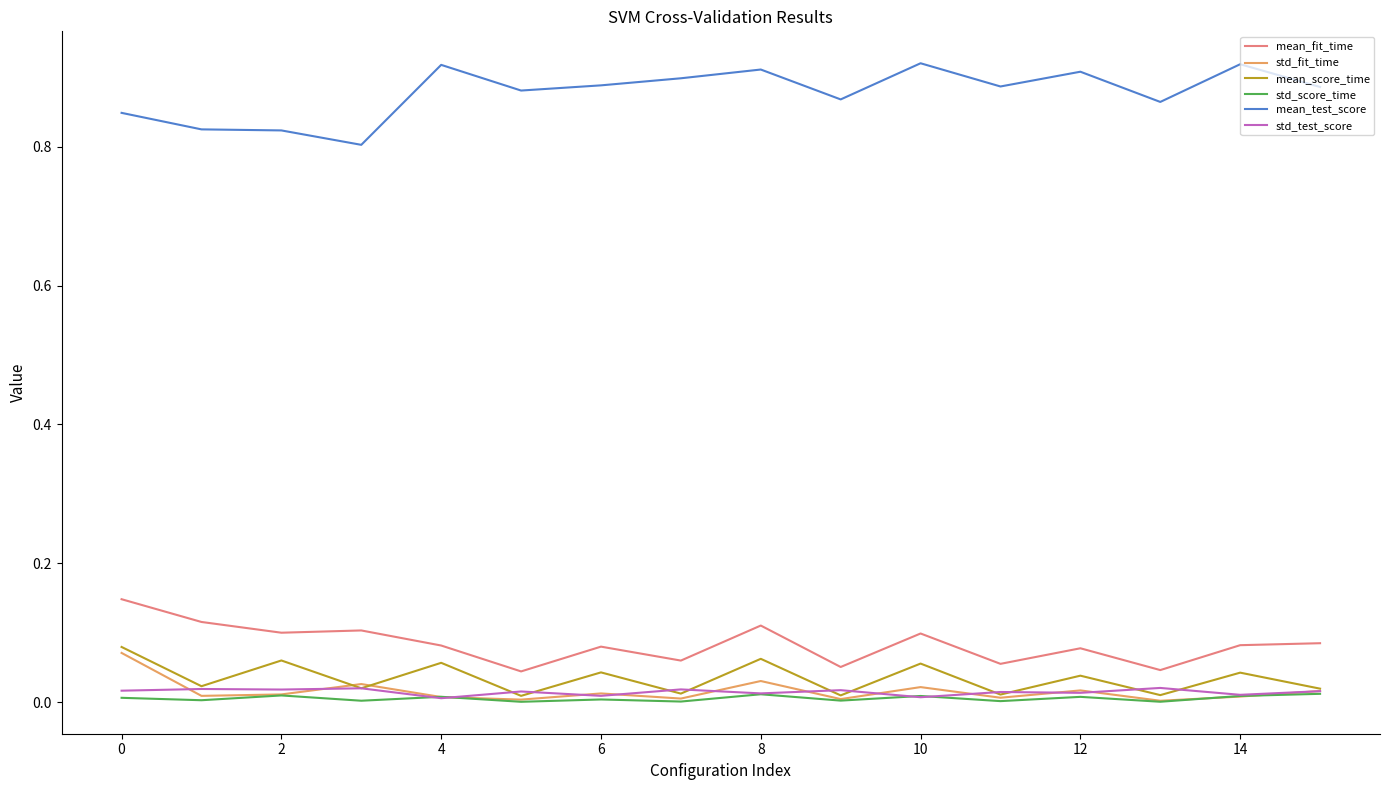

Does the chart display data point markers on the line(s)?

No